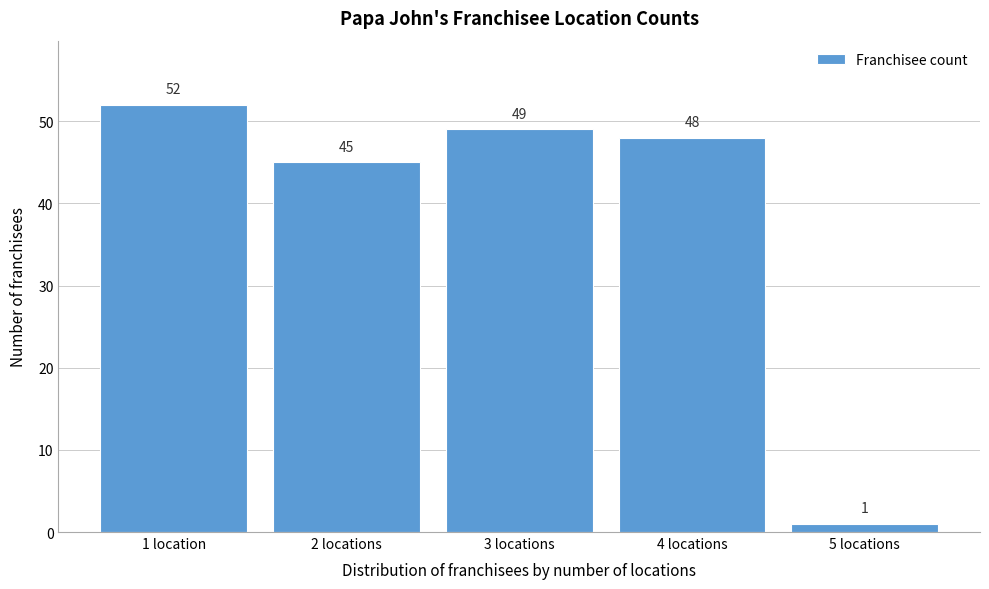

Reading right to left, what are all the values shown in this chart?

5 locations=1	4 locations=48	3 locations=49	2 locations=45	1 location=52